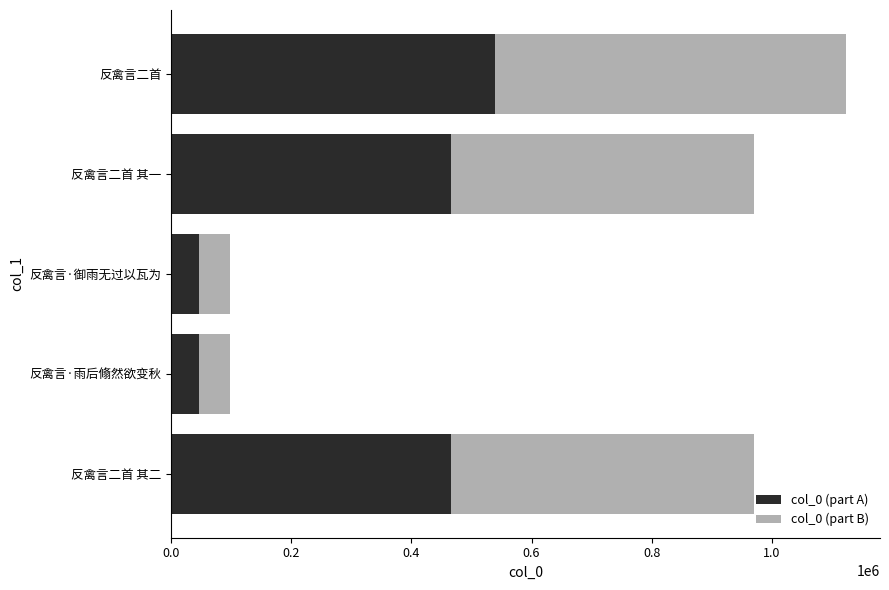

What is the average value of the col_0 (part A) series?

313078.7